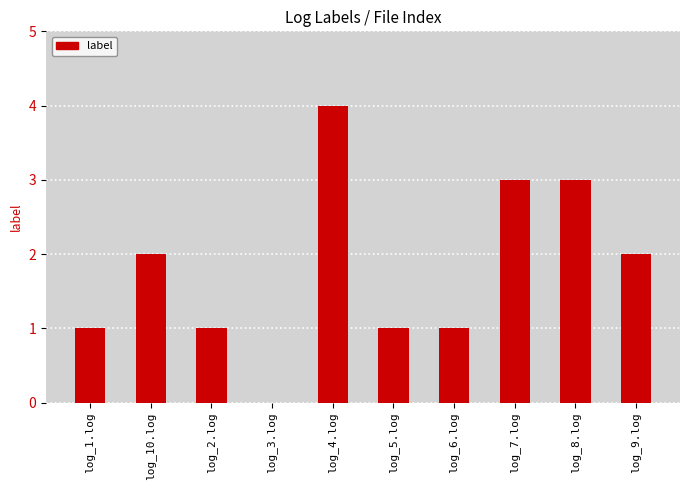

Which label corresponds to the largest value in the chart?

log_4.log